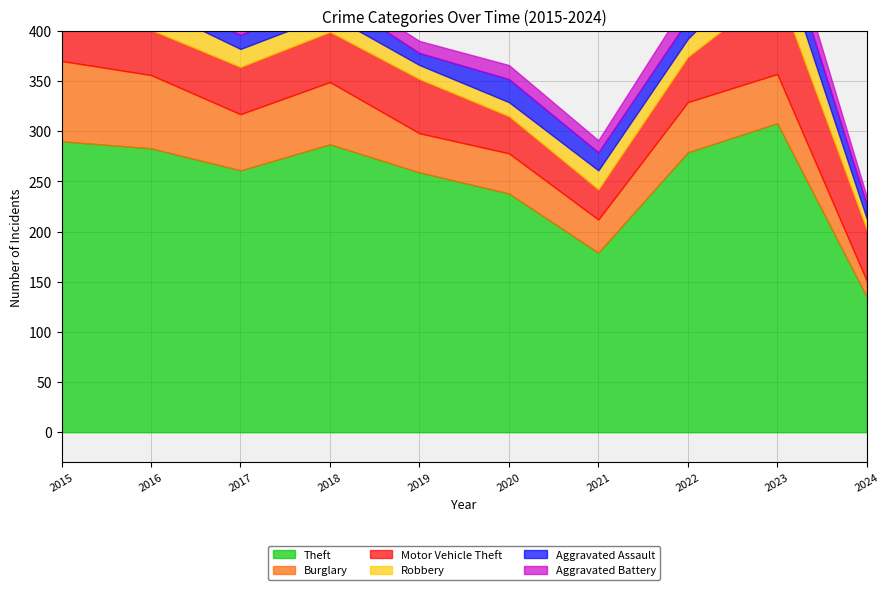

Does the chart have visible grid lines?

Yes